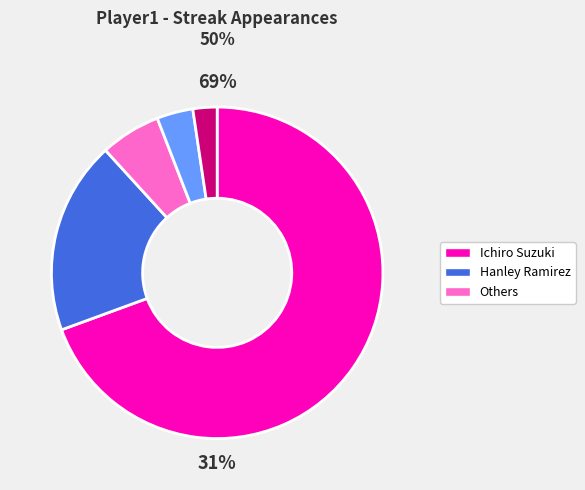

Which category has the biggest portion of the pie?

Ichiro Suzuki